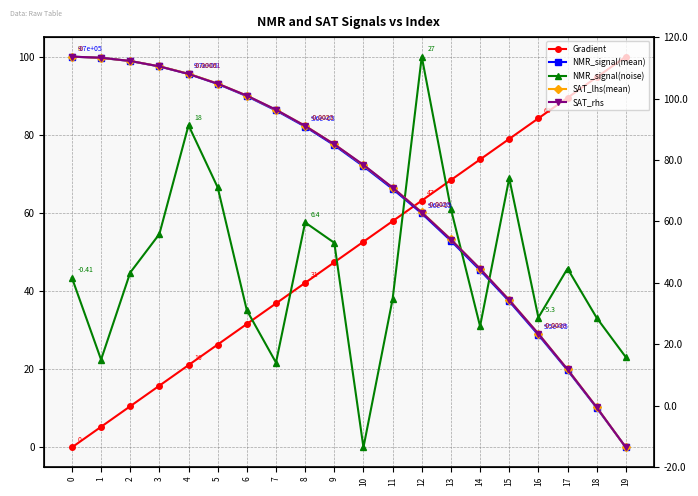

Rank the categories by SAT_rhs value from highest to lowest.

0, 1, 2, 3, 4, 5, 6, 7, 8, 9, 10, 11, 12, 13, 14, 15, 16, 17, 18, 19